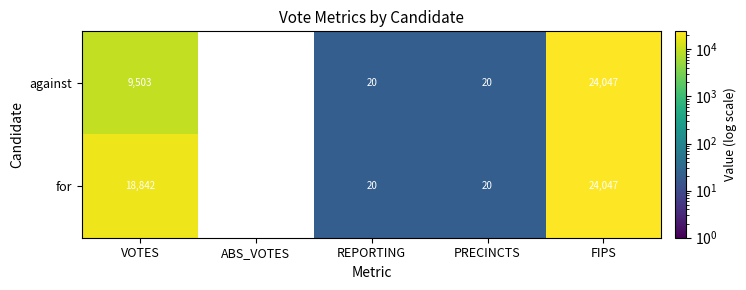

Rank the series at VOTES from highest to lowest value.

for, against